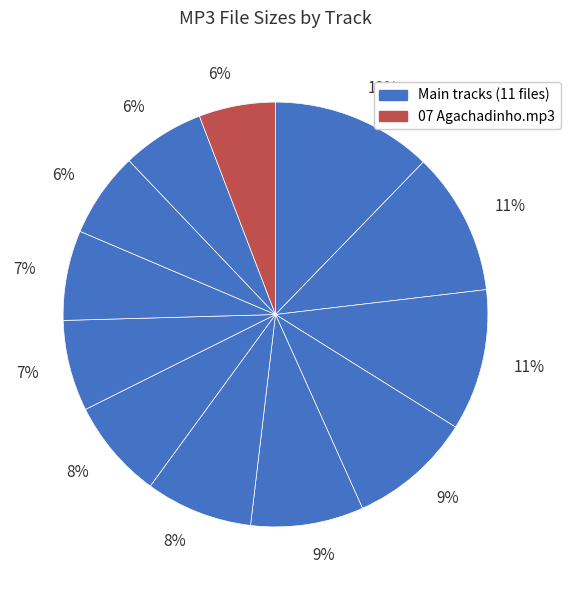

Count the number of slices in the pie.

12